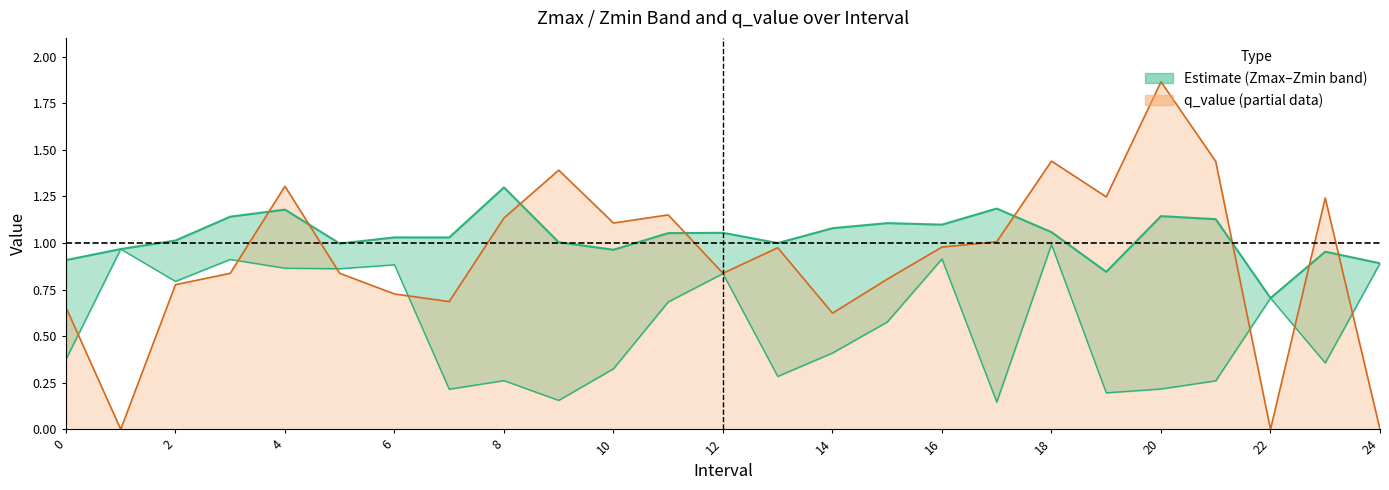

Between which two adjacent categories do q_value and Zmax first intersect?

3 and 4